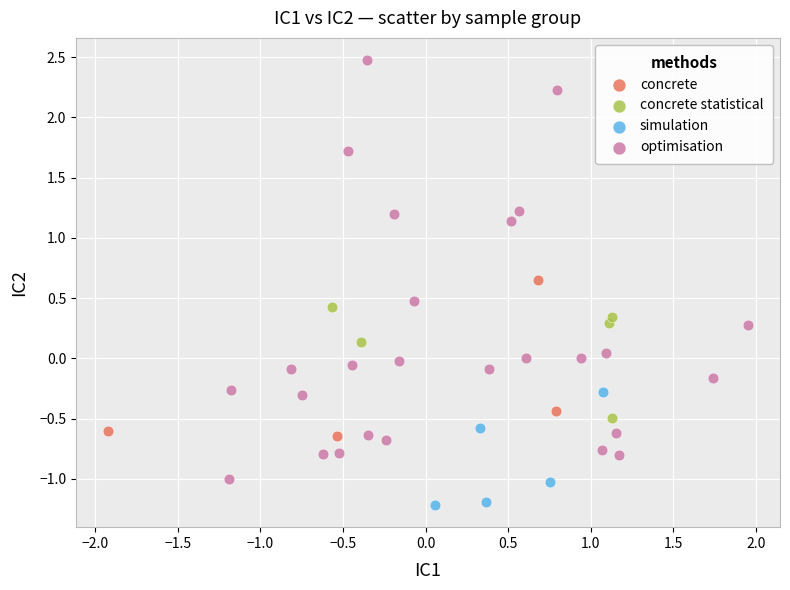

Which series reaches the maximum Y coordinate?

optimisation